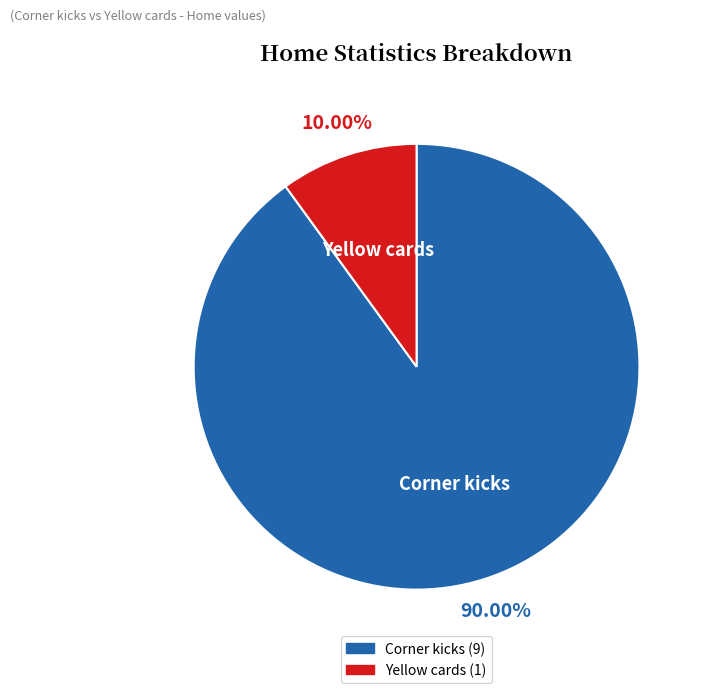

To the nearest percent, what portion does Yellow cards represent?

10%